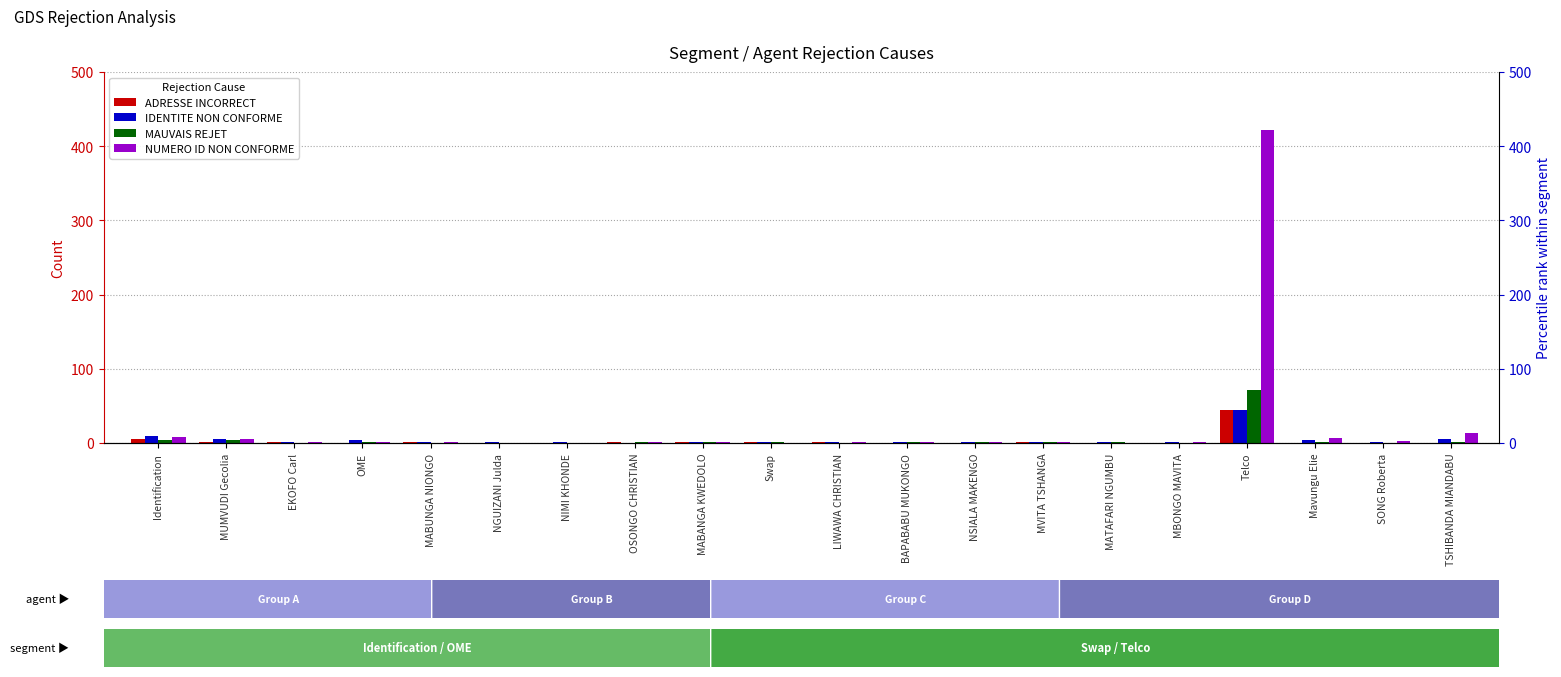

Is it true that ADRESSE INCORRECT equals 0 at NGUIZANI Julda?

True